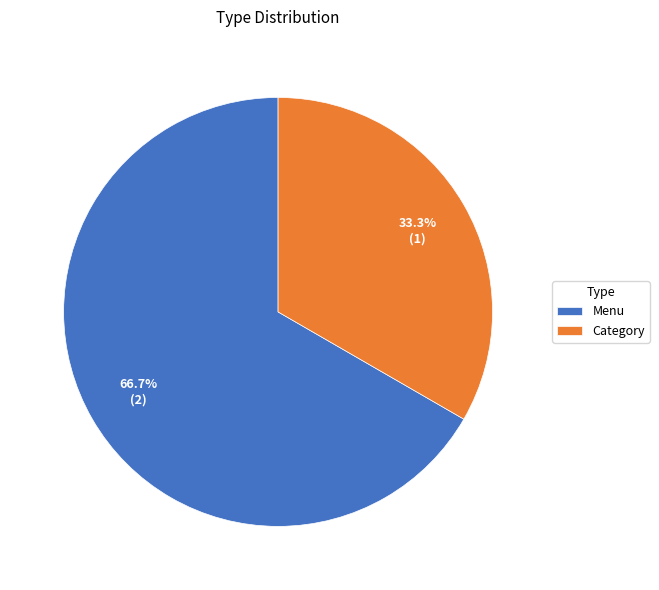

Combined, what portion of the pie is Menu and Category?

100.0%